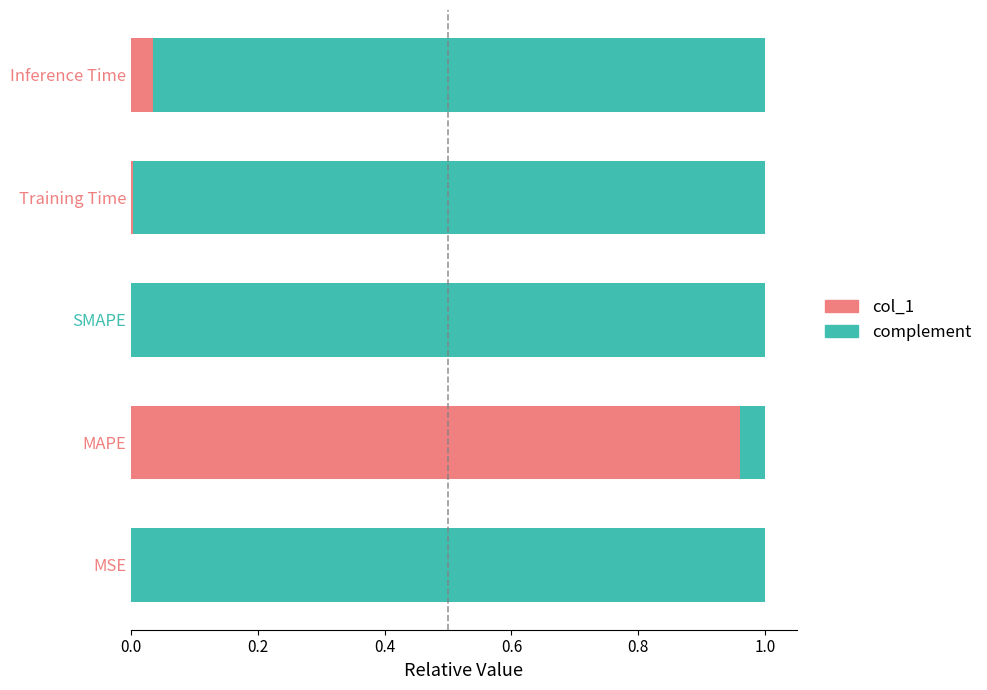

The value of col_1 at SMAPE is 0.0. True or false?

True